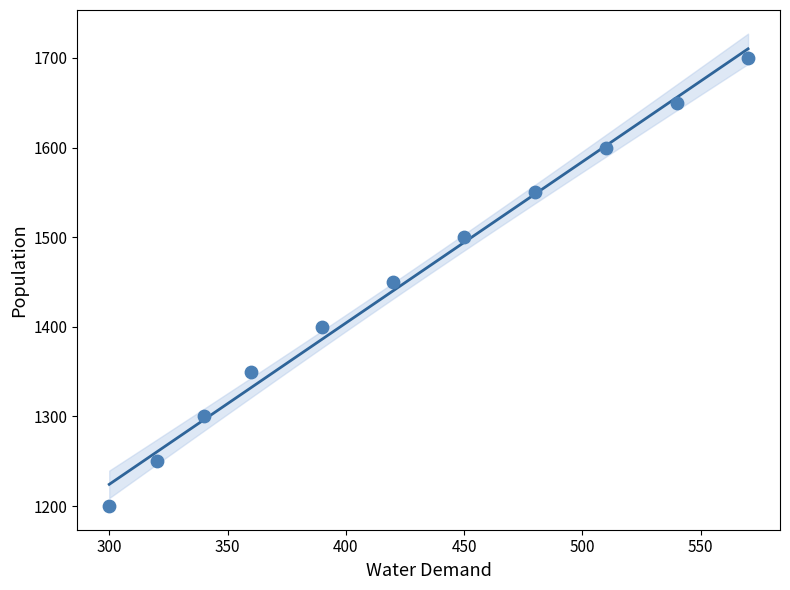

What is the average X value?

425